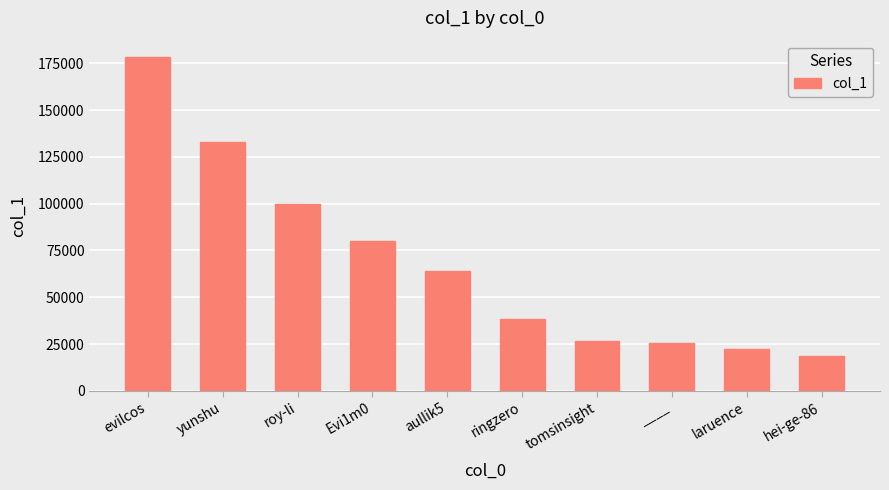

What is the sum of the values at ____ and aullik5?

89874